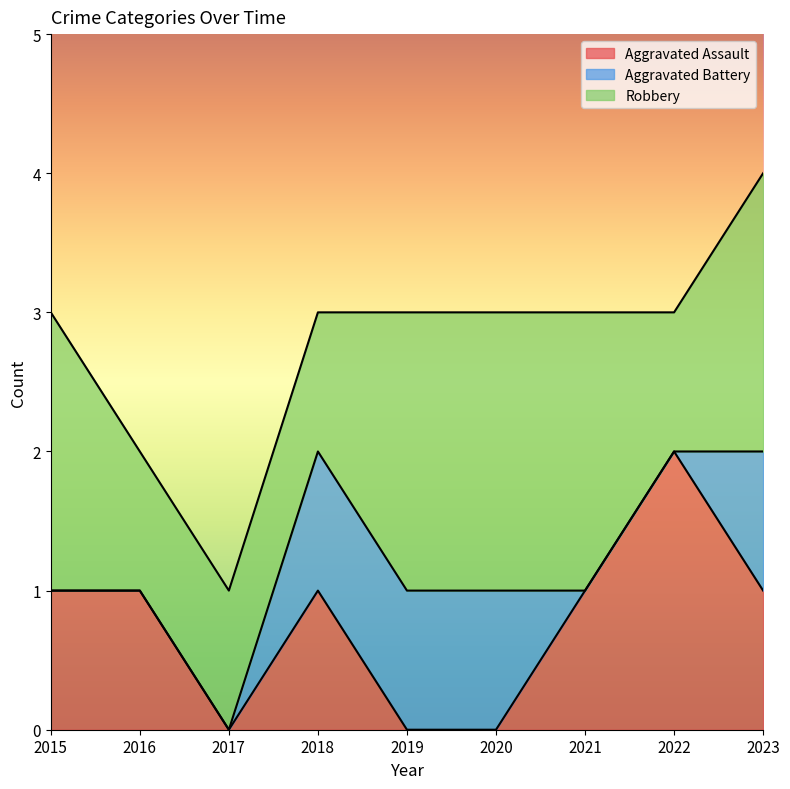

Reading left to right, extract all data points from this chart.

Aggravated Assault: 2015=1	2016=1	2017=0	2018=1	2019=0	2020=0	2021=1	2022=2	2023=1
Aggravated Battery: 2015=0	2016=0	2017=0	2018=1	2019=1	2020=1	2021=0	2022=0	2023=1
Robbery: 2015=2	2016=1	2017=1	2018=1	2019=2	2020=2	2021=2	2022=1	2023=2